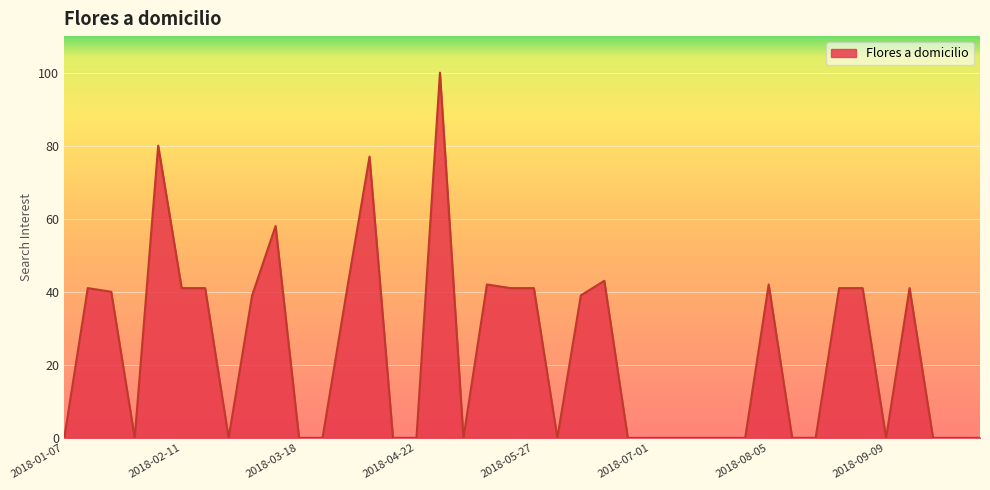

What is the difference between the maximum and minimum values?

100